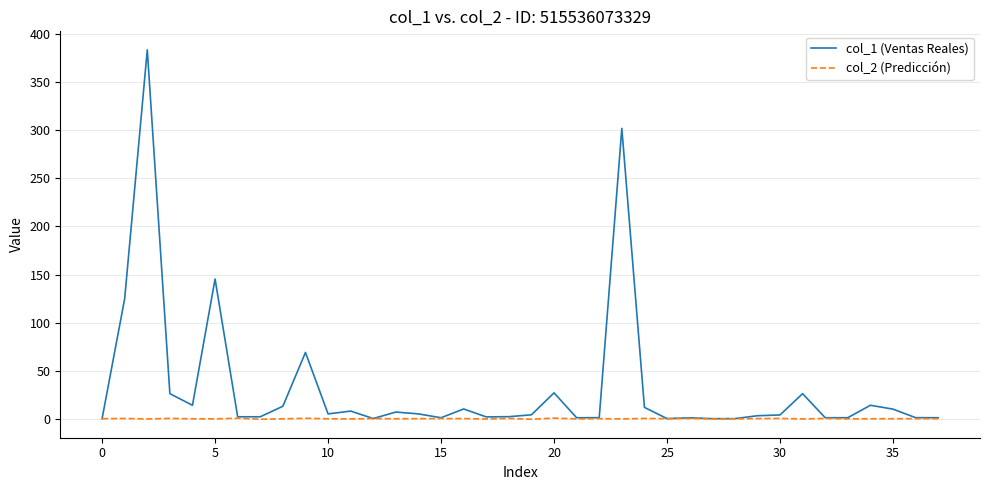

List the series in order of their peak value, highest first.

col_1 (Ventas Reales), col_2 (Predicción)